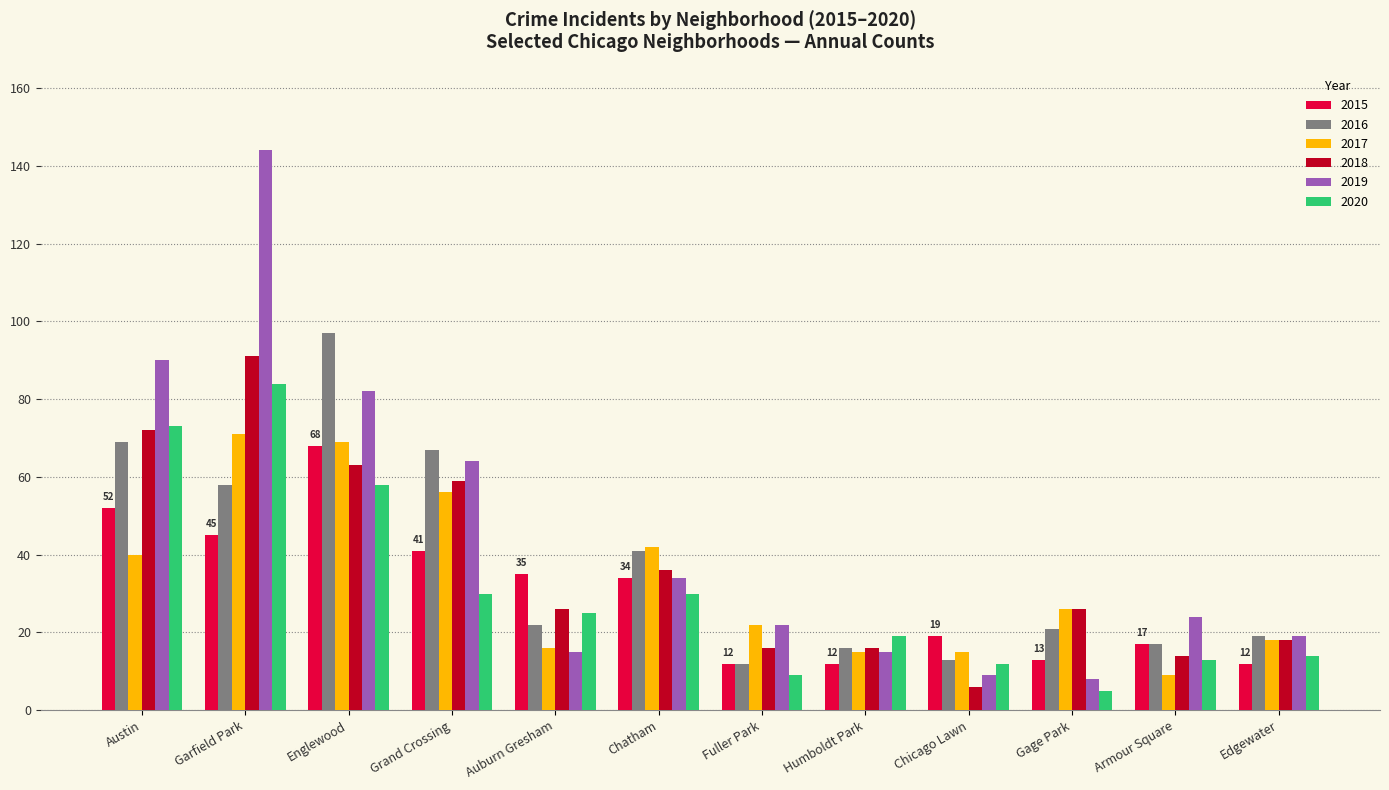

Is it true that 2019 equals 7 at Edgewater?

False